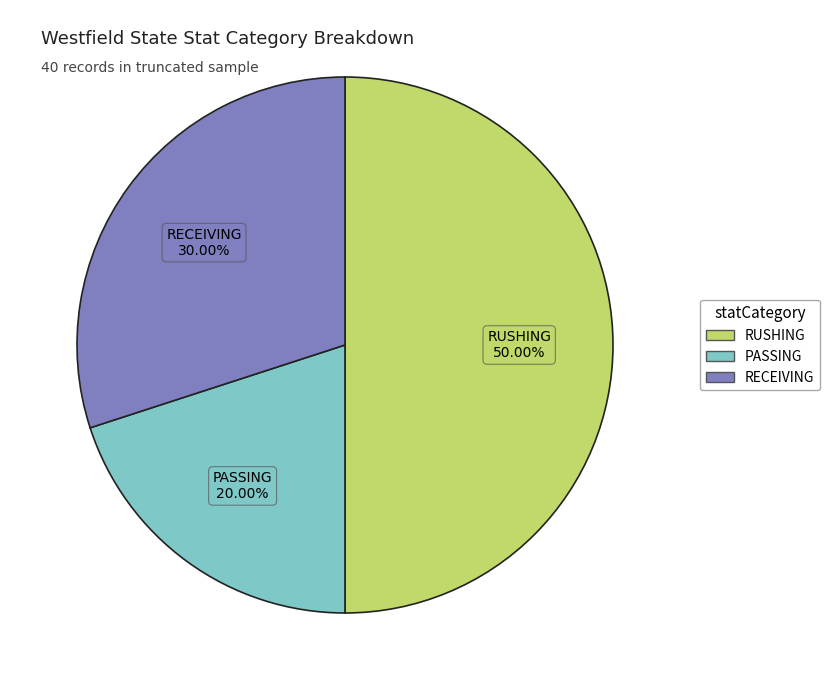

To the nearest percent, what is the average slice percentage?

33%